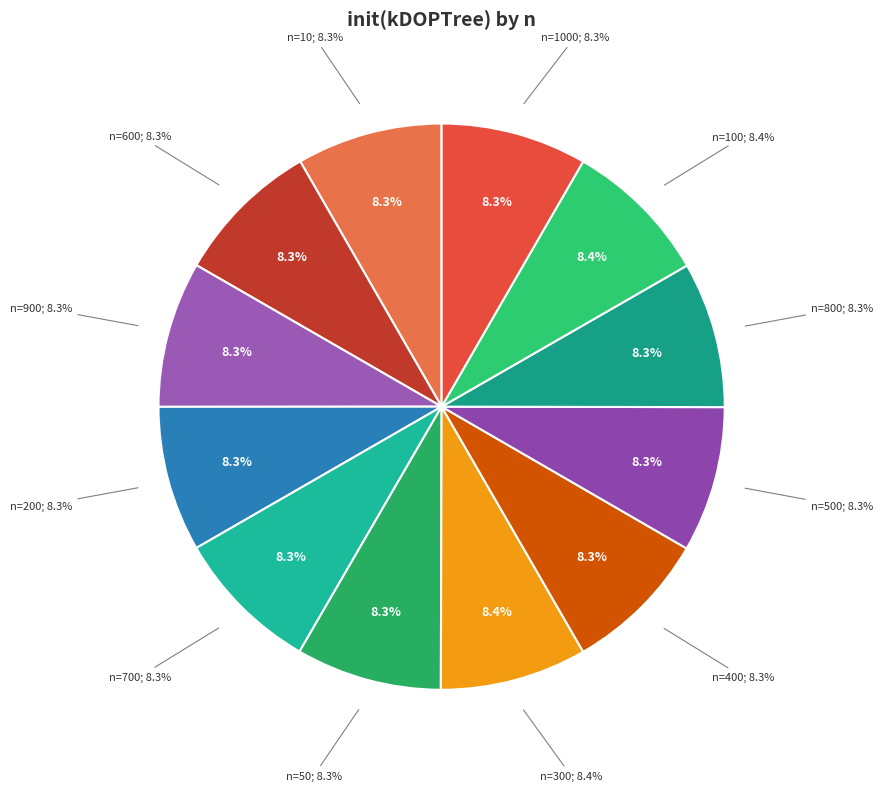

What percentage is the 10 slice, to the nearest percent?

8%